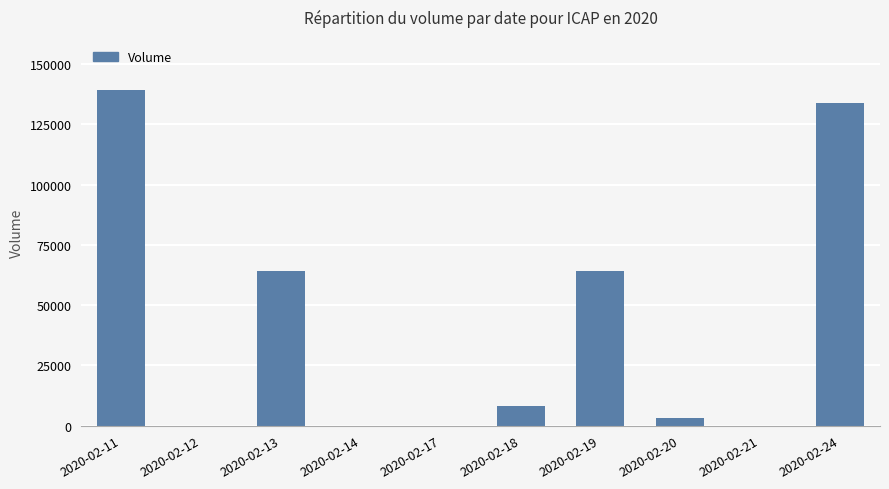

How many series are shown in this chart?

1